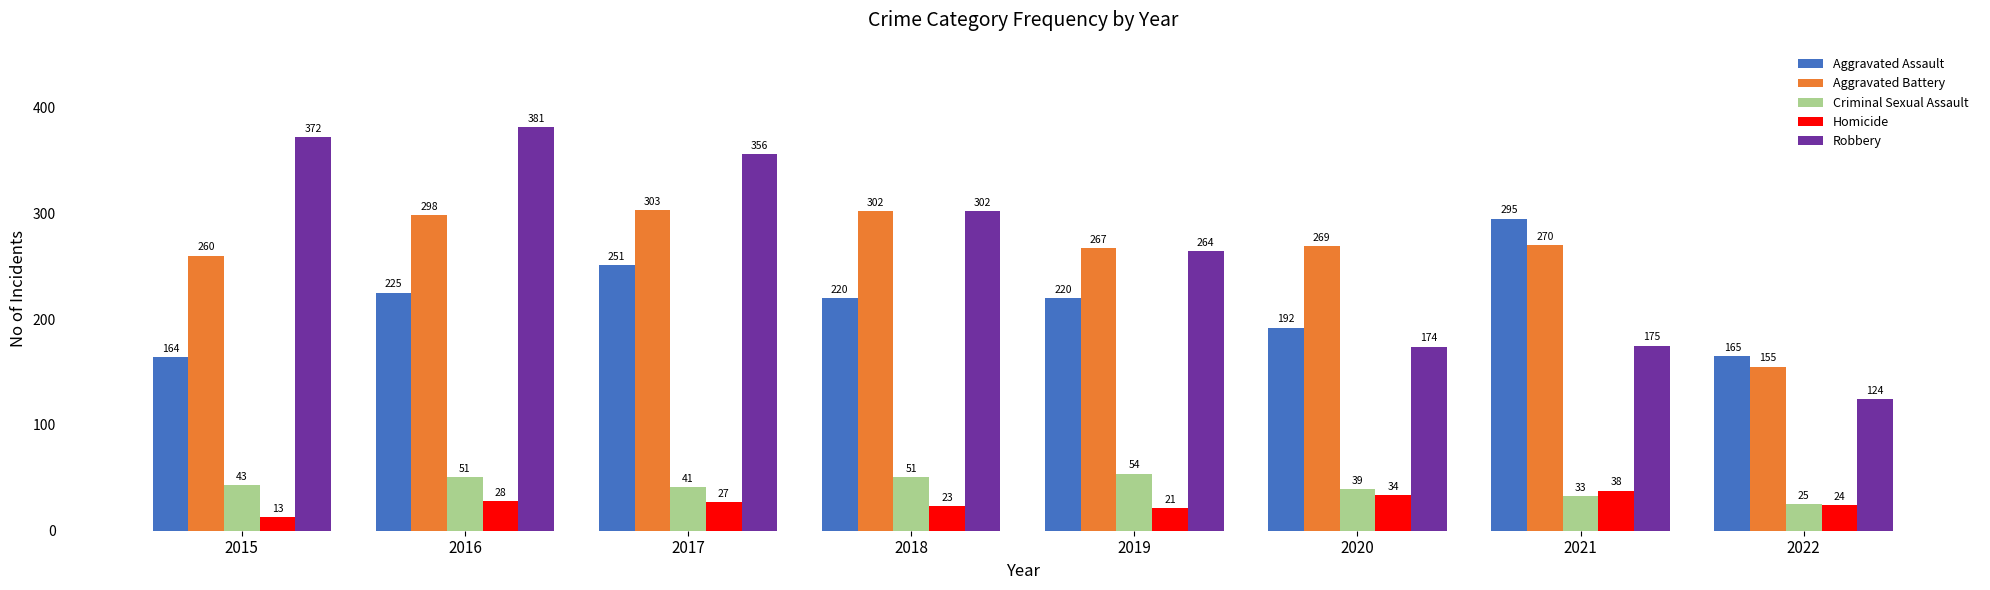

Count the number of categories in the chart.

8